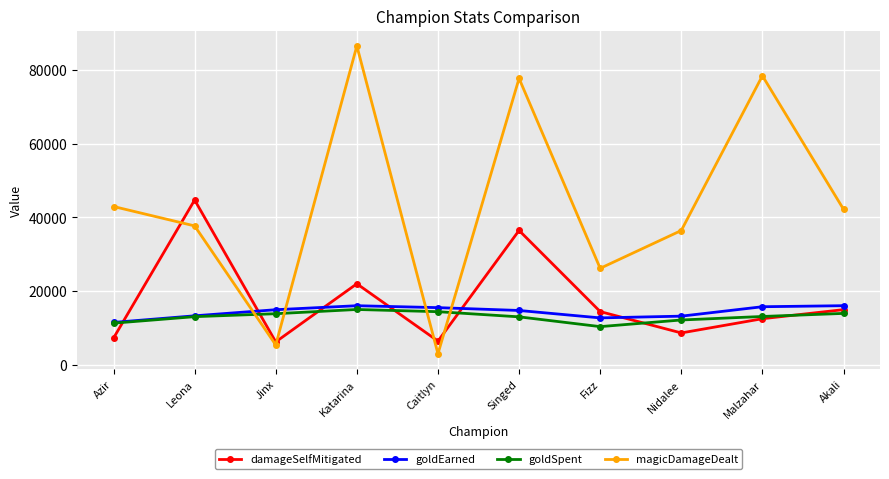

Which series has the widest spread of values?

magicDamageDealt